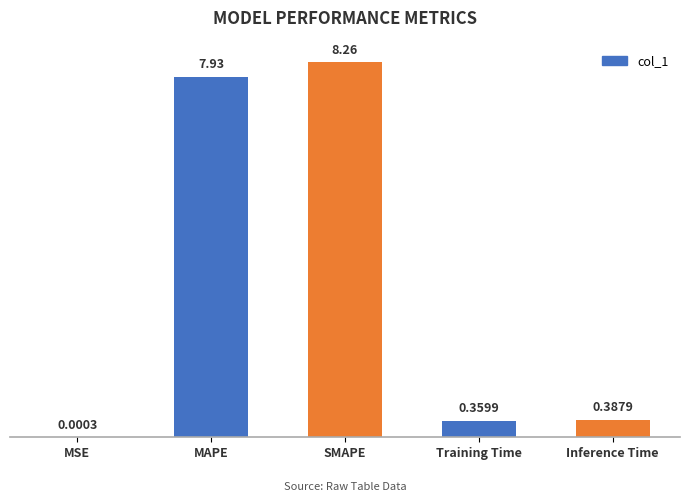

What is the sum of the values at SMAPE and Training Time?

8.6